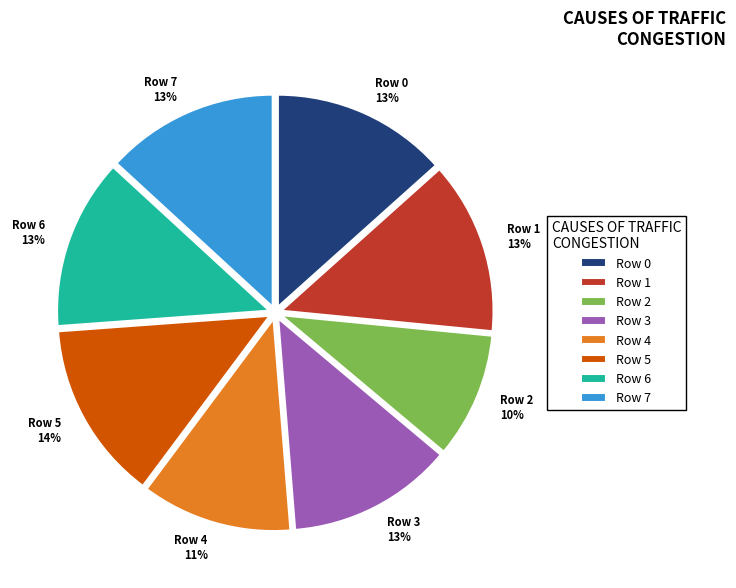

To the nearest percent, what percentage of the pie is Row 1?

13%